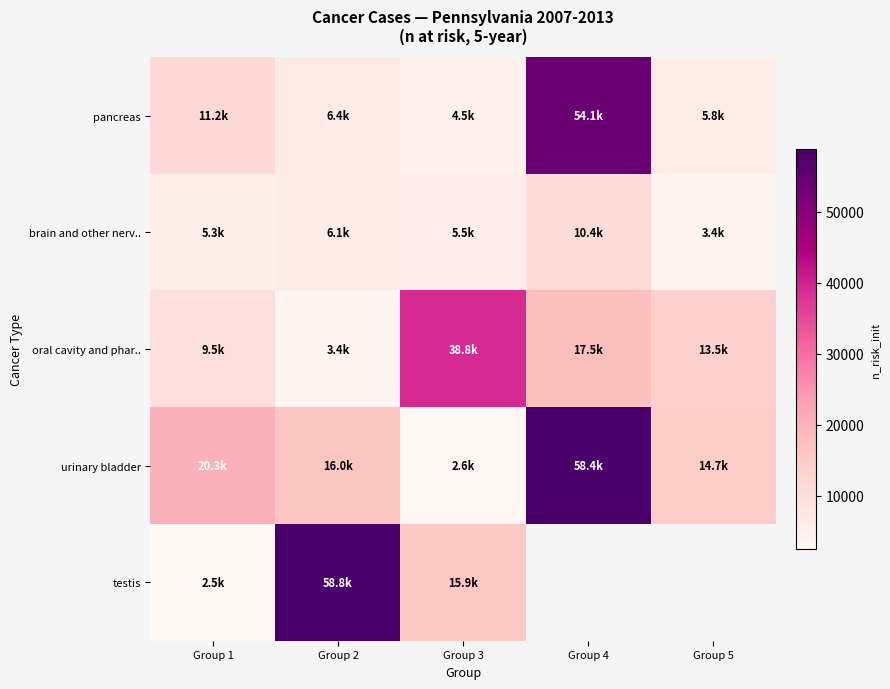

The oral cavity and phar.. series shows 27264.8 at Group 4. True or false?

False